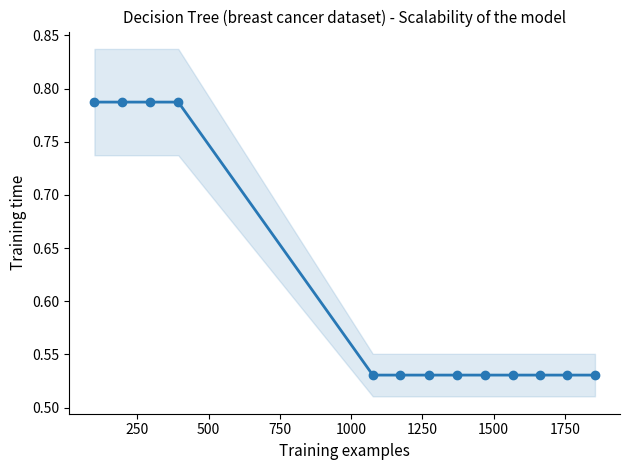

How many series are shown in this chart?

1